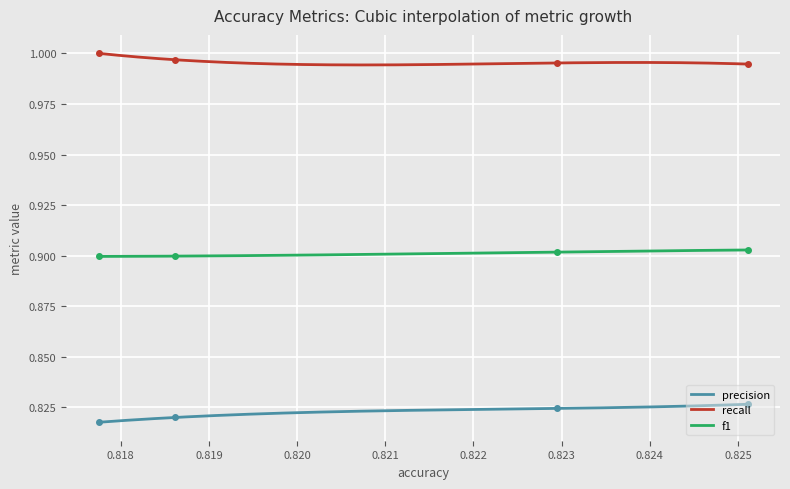

True or false: f1 and recall intersect in this chart.

False